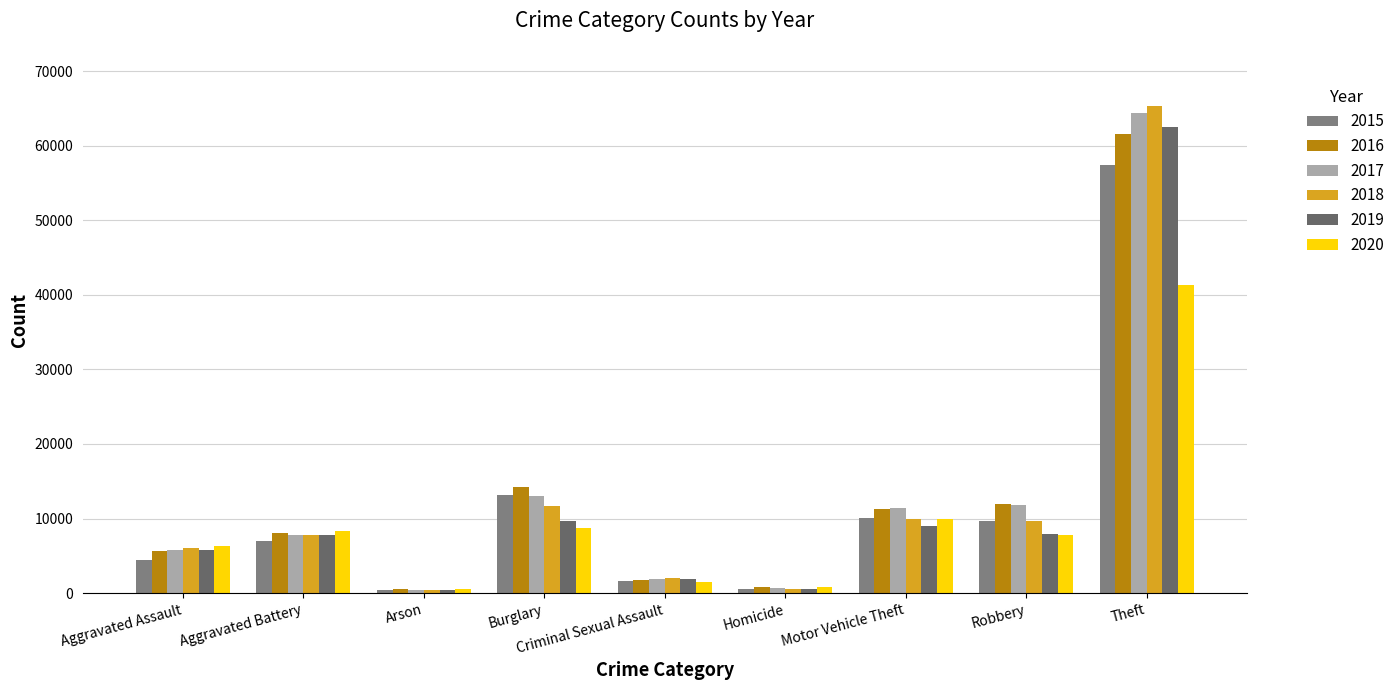

Where is 2017 nearest to the value 32412?

Burglary